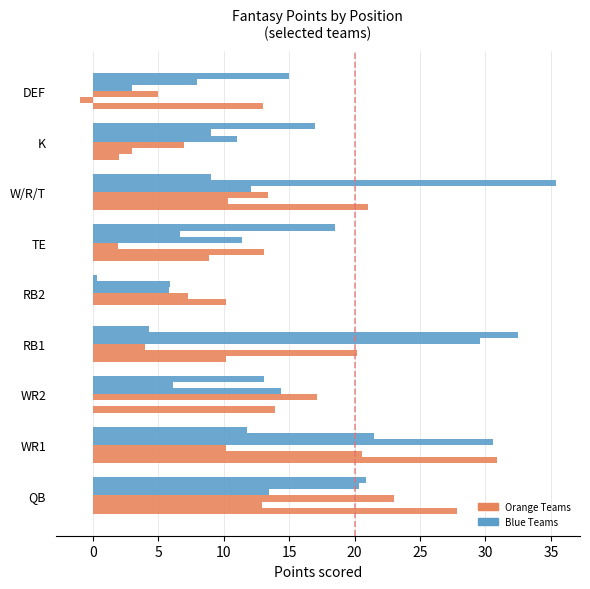

What is the greatest value displayed?

35.4